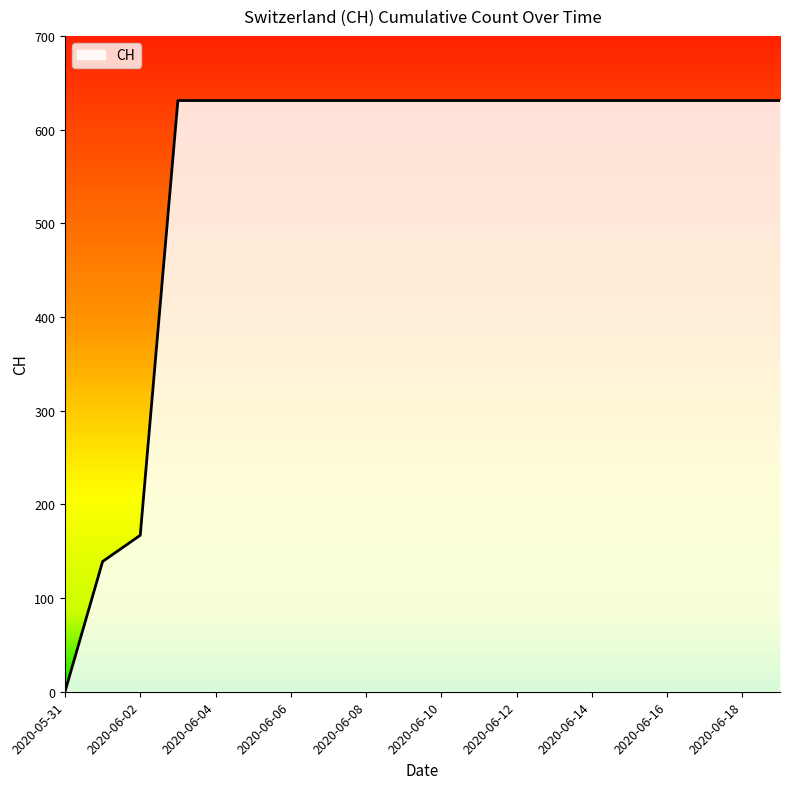

What is the difference between the maximum and minimum values?

631